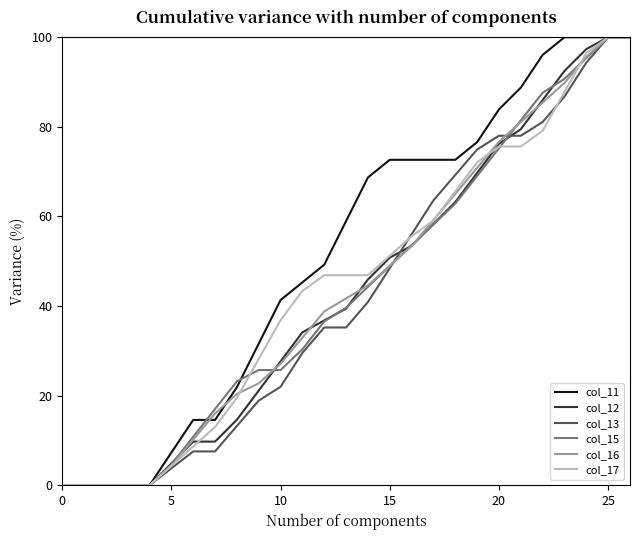

Which series has the largest total across all categories?

col_11